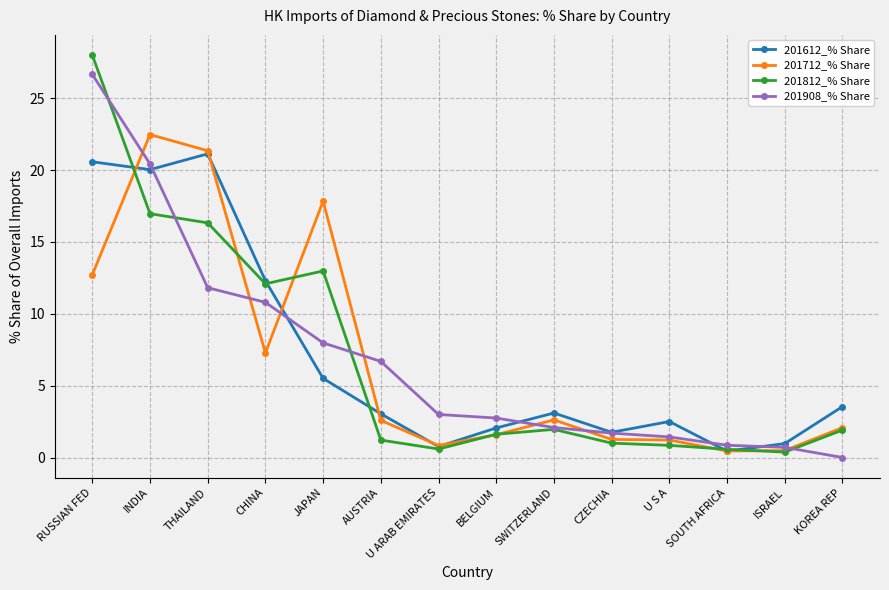

What is the difference between the 201712_% Share values at ISRAEL and INDIA?

22.0